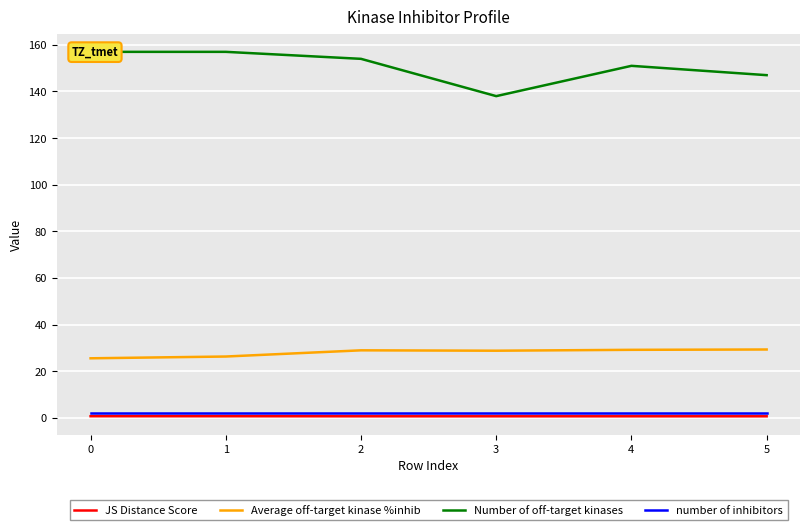

True or false: number of inhibitors and Number of off-target kinases intersect in this chart.

False